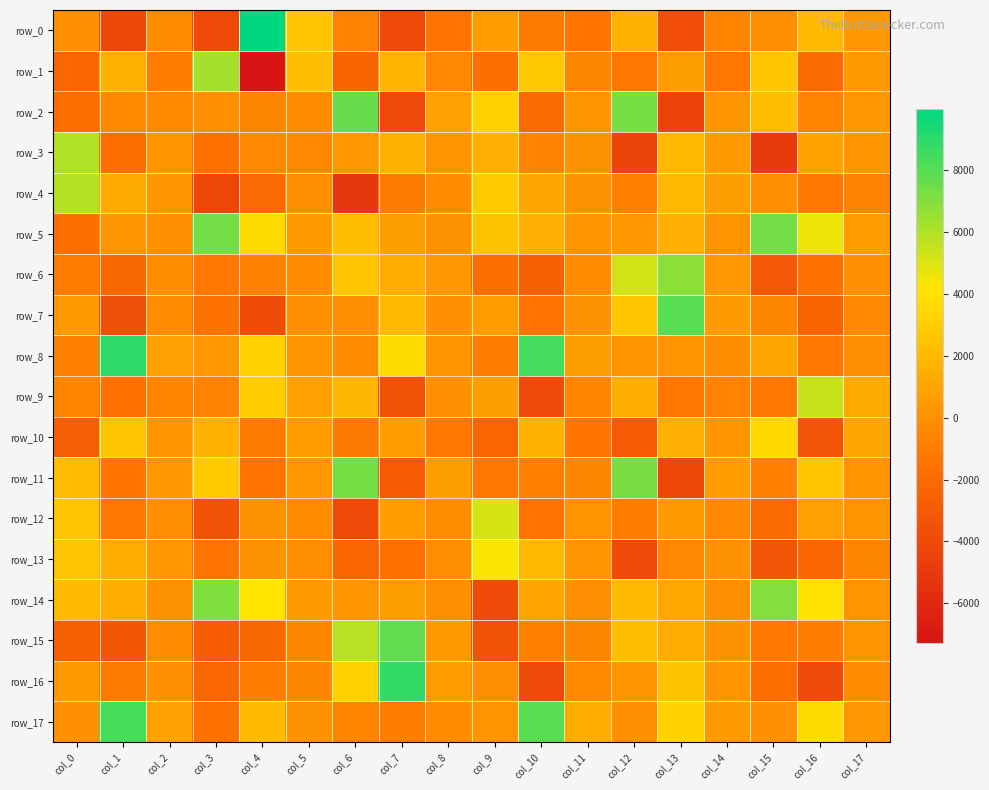

Count the number of data series in this chart.

18